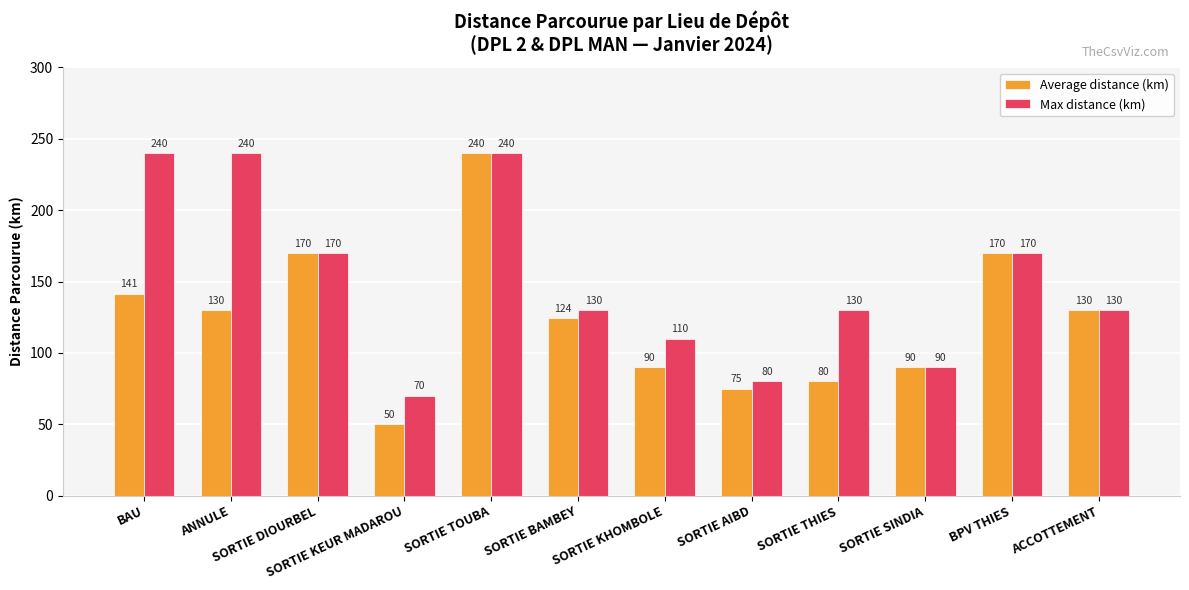

How many categories are shown in the chart?

12